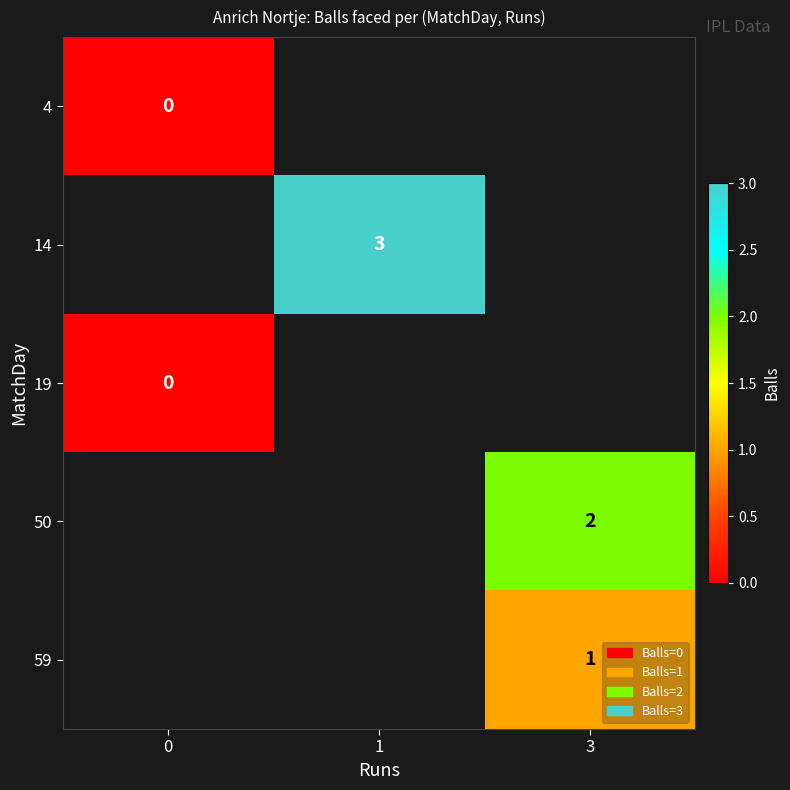

True or false: 59 has a value of 2 at 3.

False